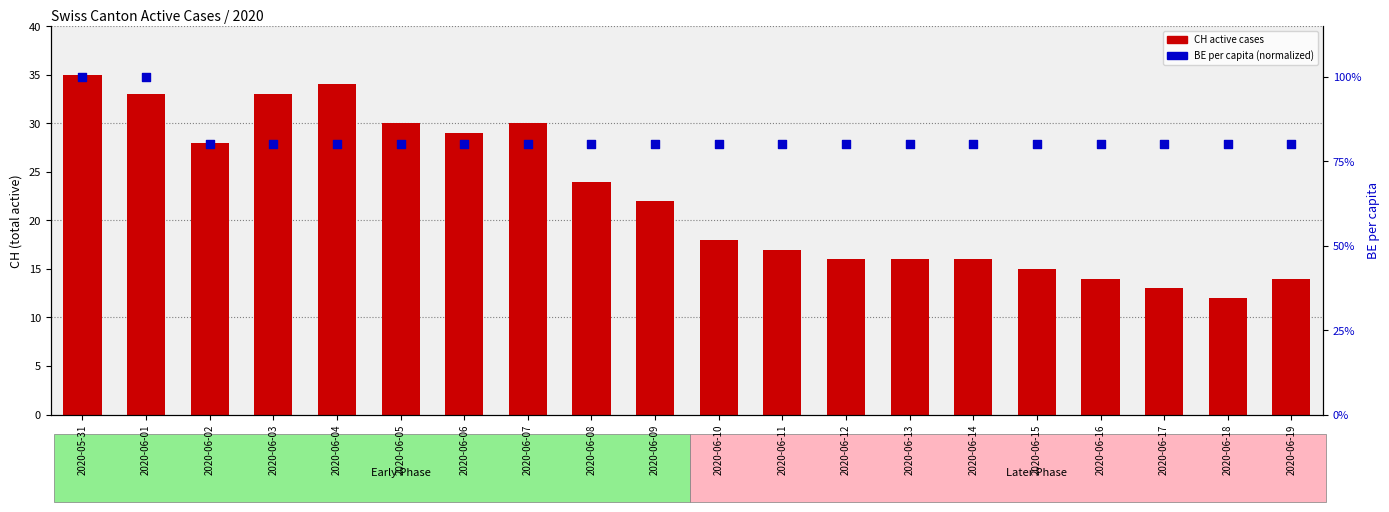

What is the total value across all series at 2020-05-31?

135